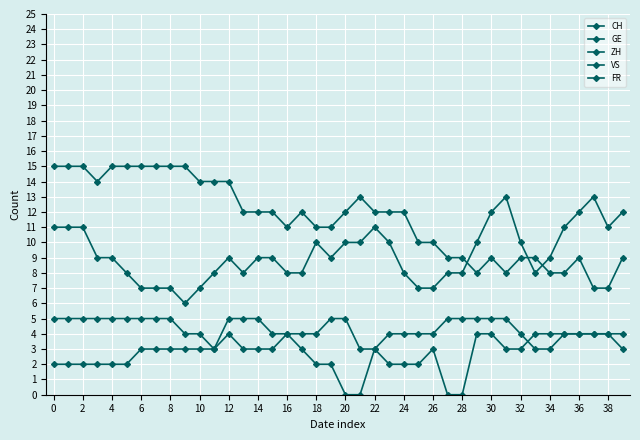

What is the difference between the maximum and second lowest values in the VS series?

8